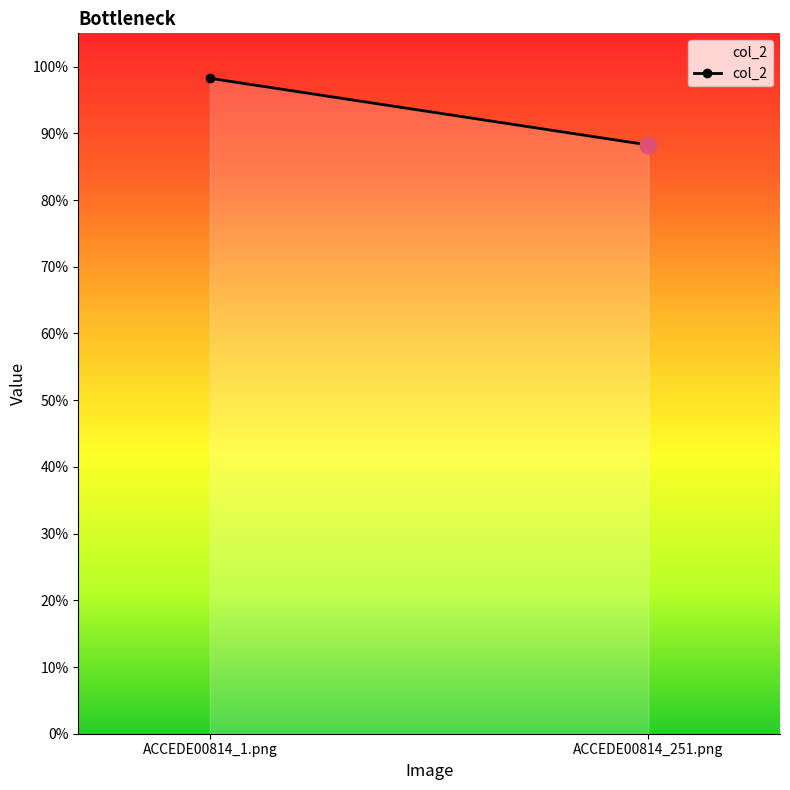

Reading left to right, list all the values displayed in this chart.

ACCEDE00814_1.png=1.0	ACCEDE00814_251.png=0.9